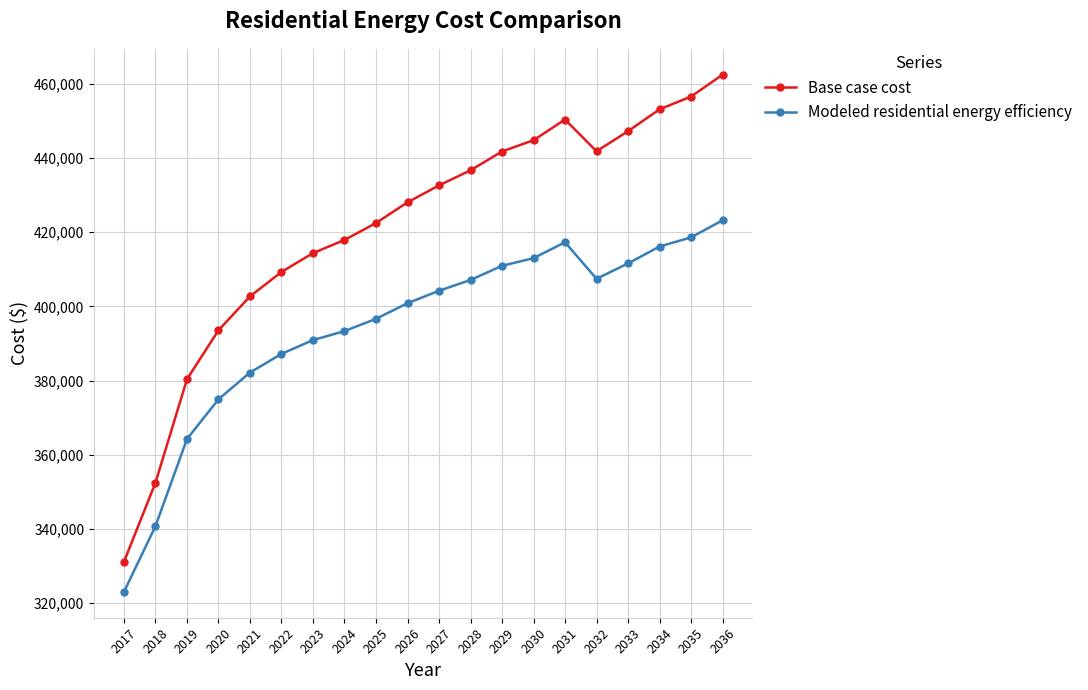

At which category is the sum across all series the highest?

2036